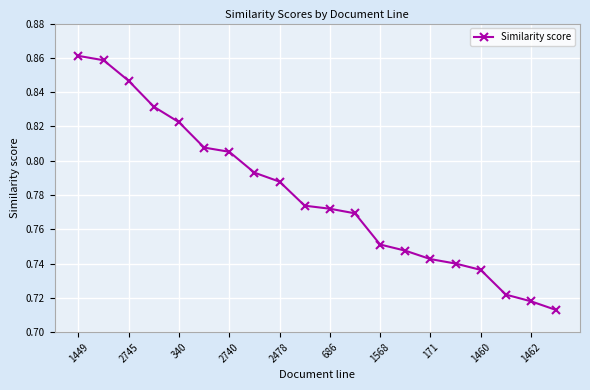

How many values are between 0 and 1?

20